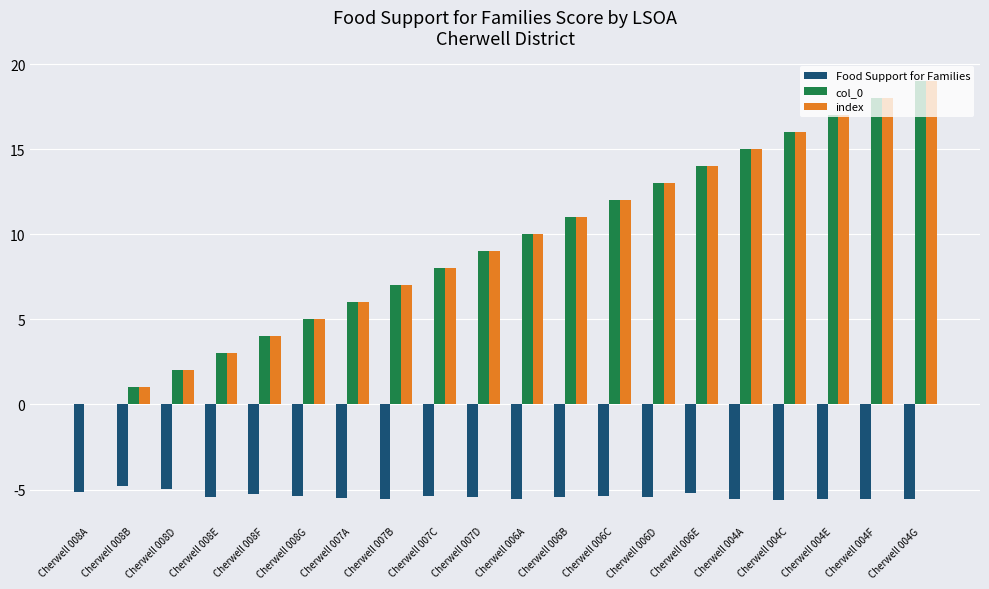

What is the difference between the index values at Cherwell 004E and Cherwell 006D?

4.0